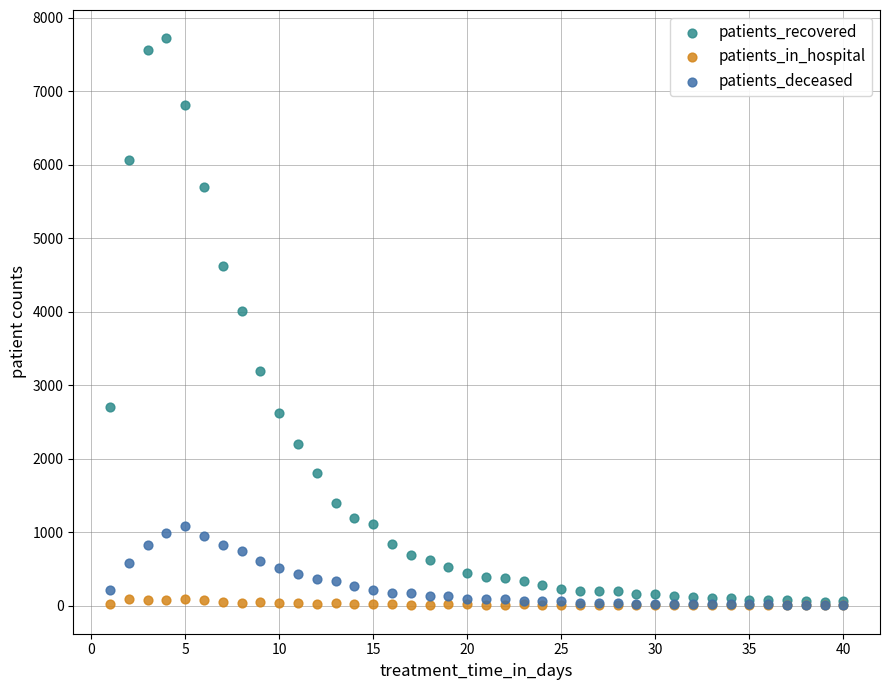

In the patients_recovered series, what Y value is closest to 3884?

4010